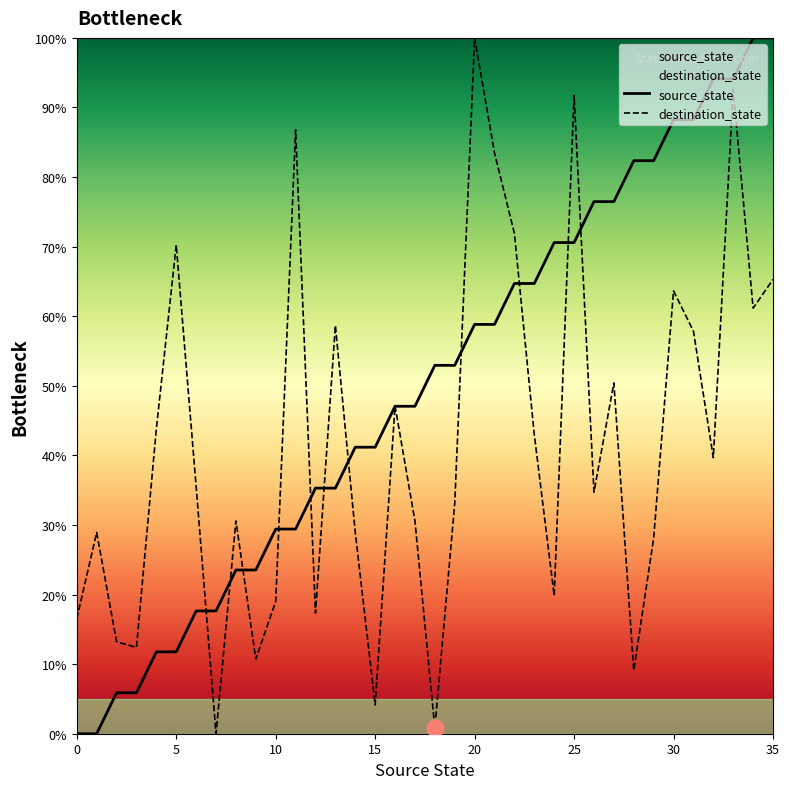

Reading right to left, what are all the values shown in this chart?

source_state: 100.0	100.0	94.1	94.1	88.2	88.2	82.4	82.4	76.5	76.5	70.6	70.6	64.7	64.7	58.8	58.8	52.9	52.9	47.1	47.1	41.2	41.2	35.3	35.3	29.4	29.4	23.5	23.5	17.6	17.6	11.8	11.8	5.9	5.9	0.0	0.0
destination_state: 65.3	61.2	92.6	39.7	57.9	63.6	28.1	9.1	50.4	34.7	91.7	19.8	43.0	71.9	83.5	100.0	33.1	0.8	30.6	47.1	4.1	28.9	58.7	17.4	86.8	19.0	10.7	30.6	0.0	35.5	70.2	43.8	12.4	13.2	28.9	16.5